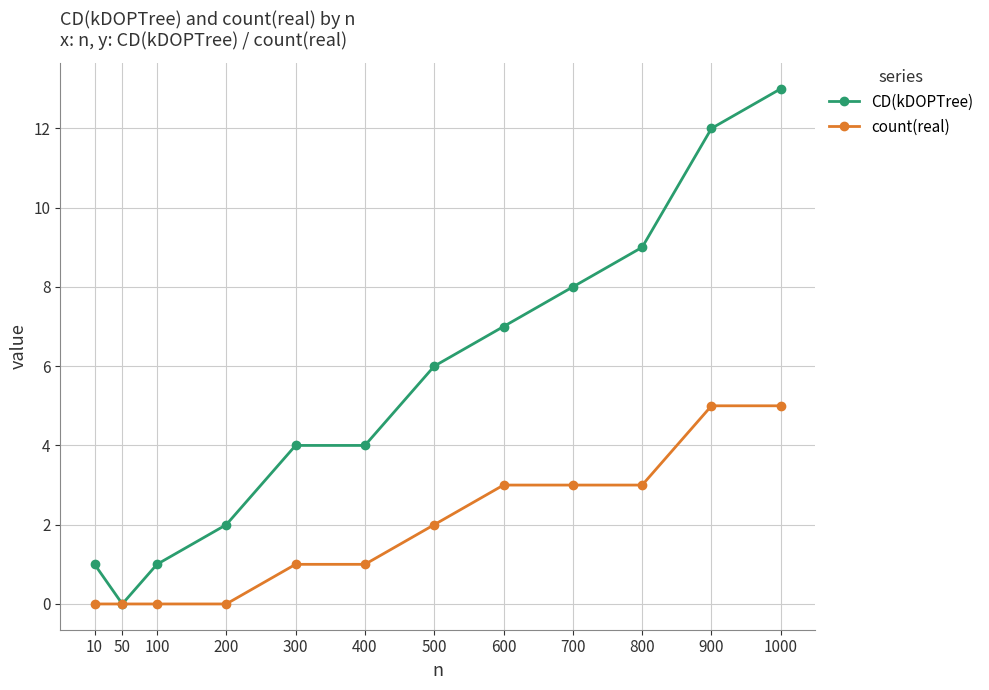

Is it true that count(real) equals 0 at 300?

False